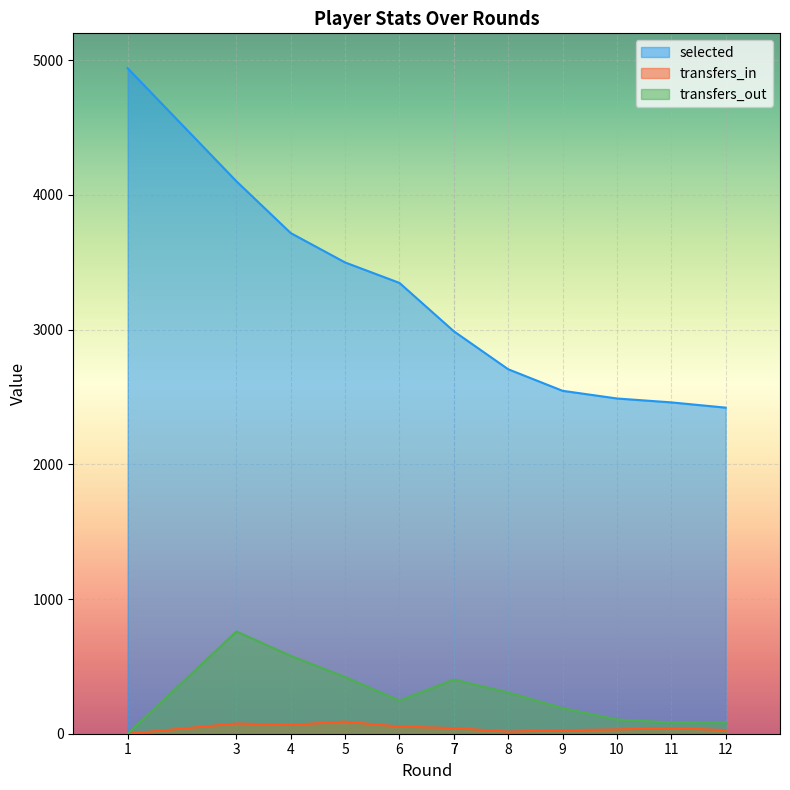

True or false: selected has more than 0 points higher than both neighbors.

False